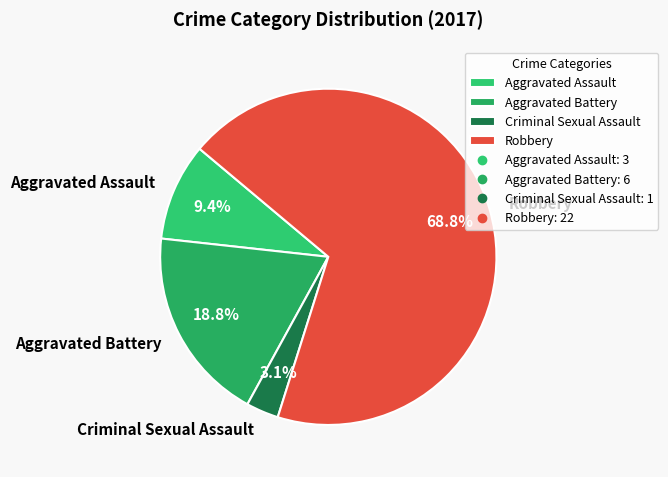

How many slices are in this pie chart?

4